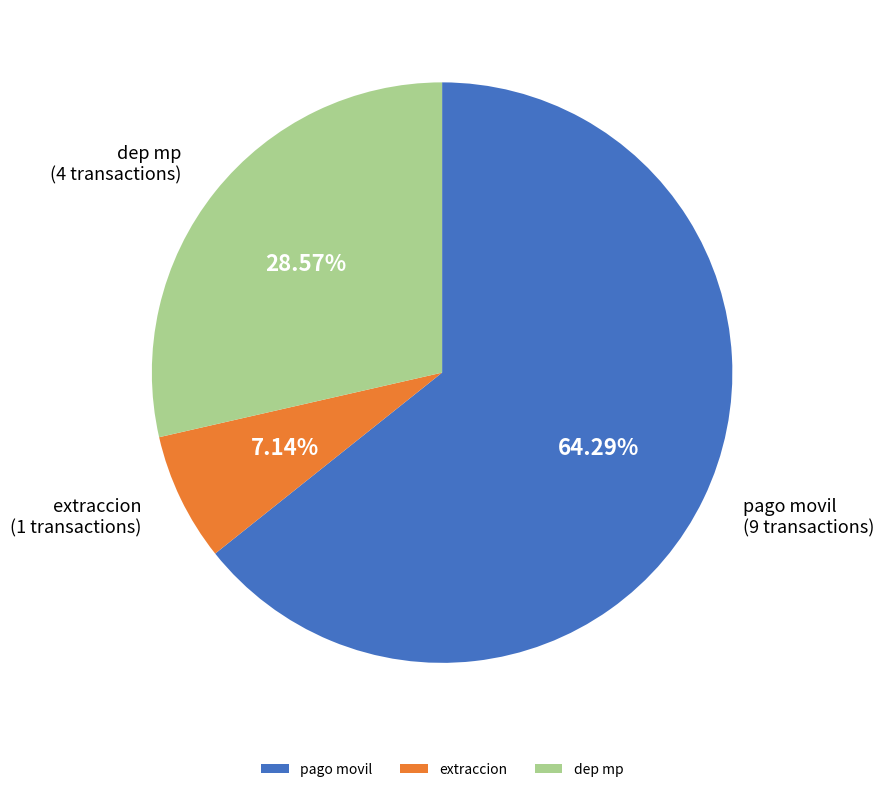

Do extraccion and pago movil together represent more than half of the pie?

Yes